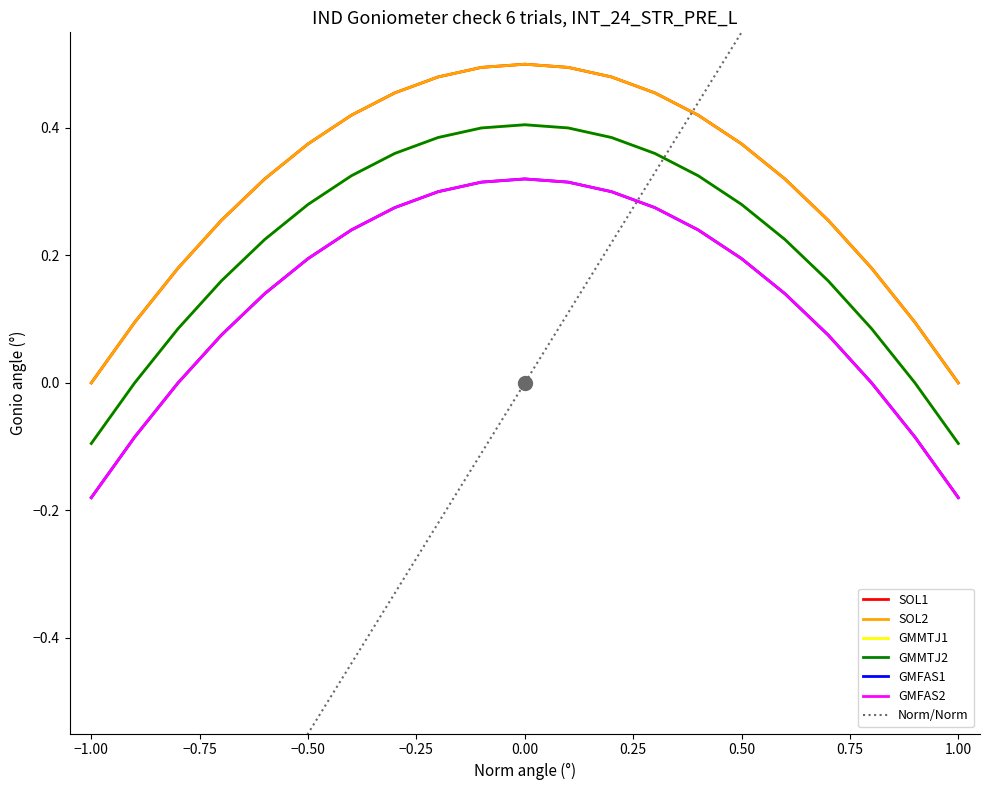

What is the spread (max minus min) of values at −0.50?

0.2